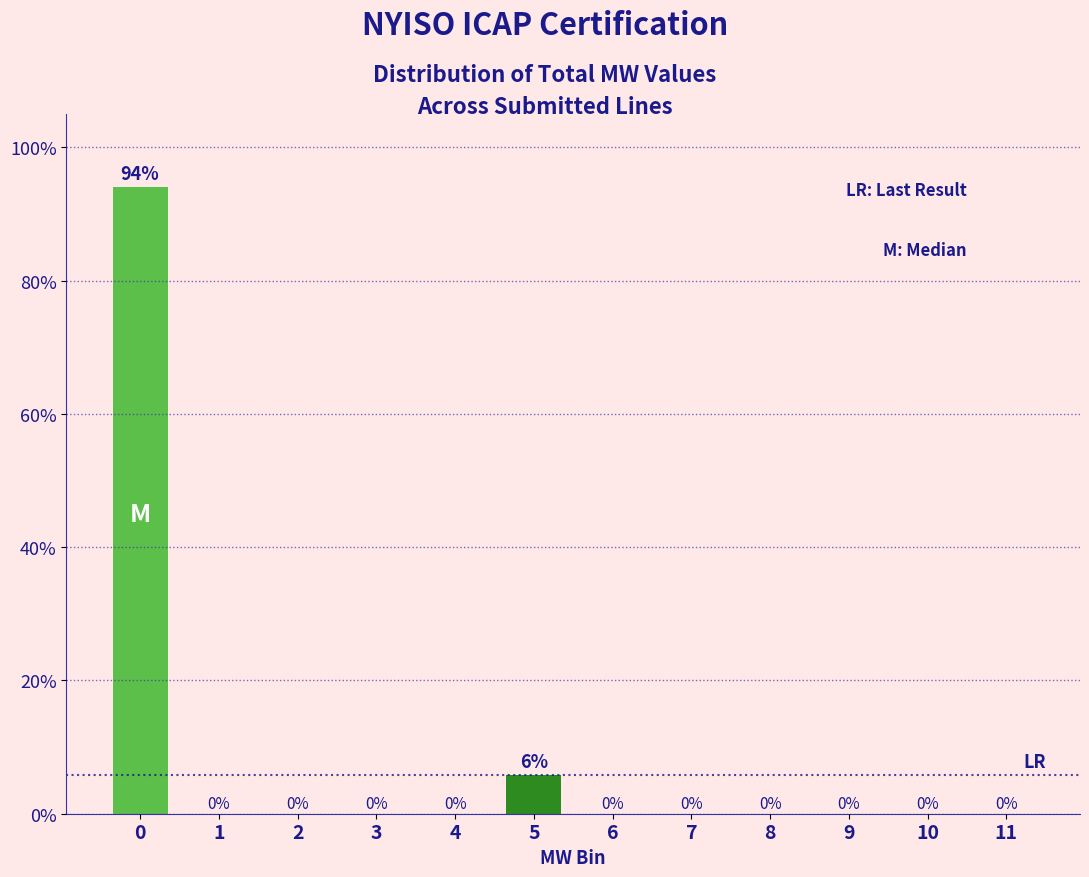

The value at 8 is 0.0. True or false?

True